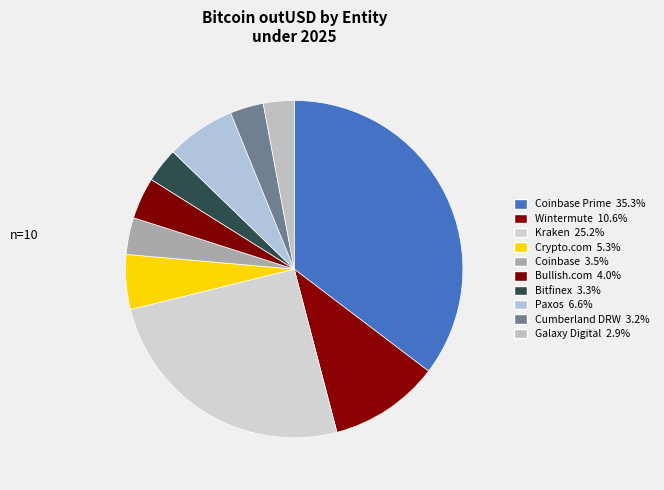

Count the number of slices in the pie.

10